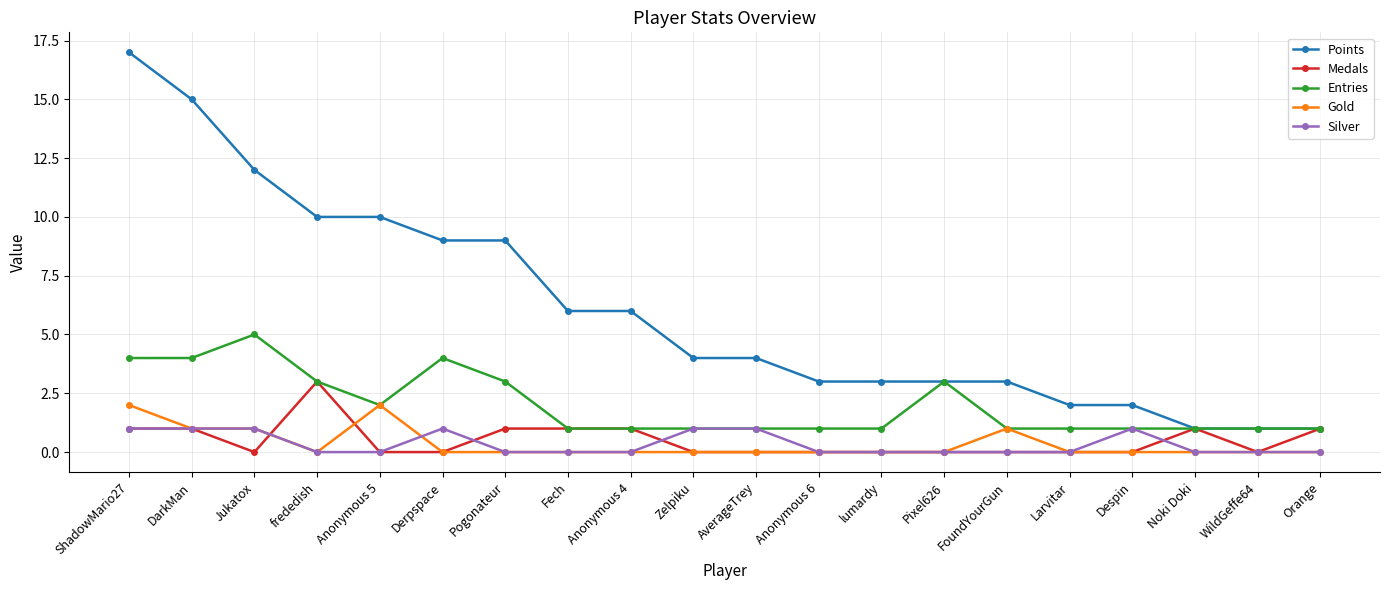

At which category is the sum across all series the highest?

ShadowMario27